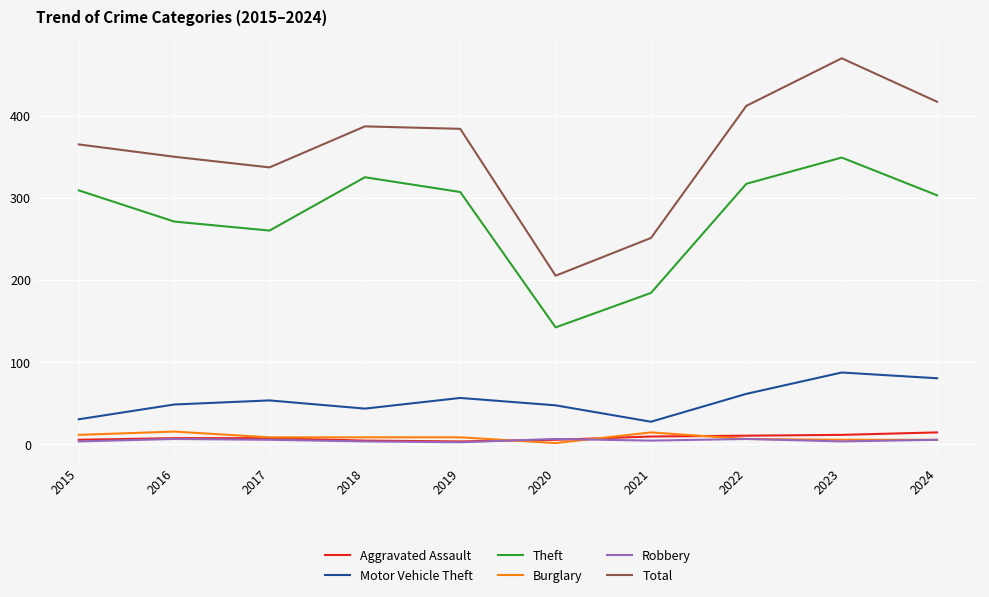

True or false: Theft has a value of 142 at 2020.

True